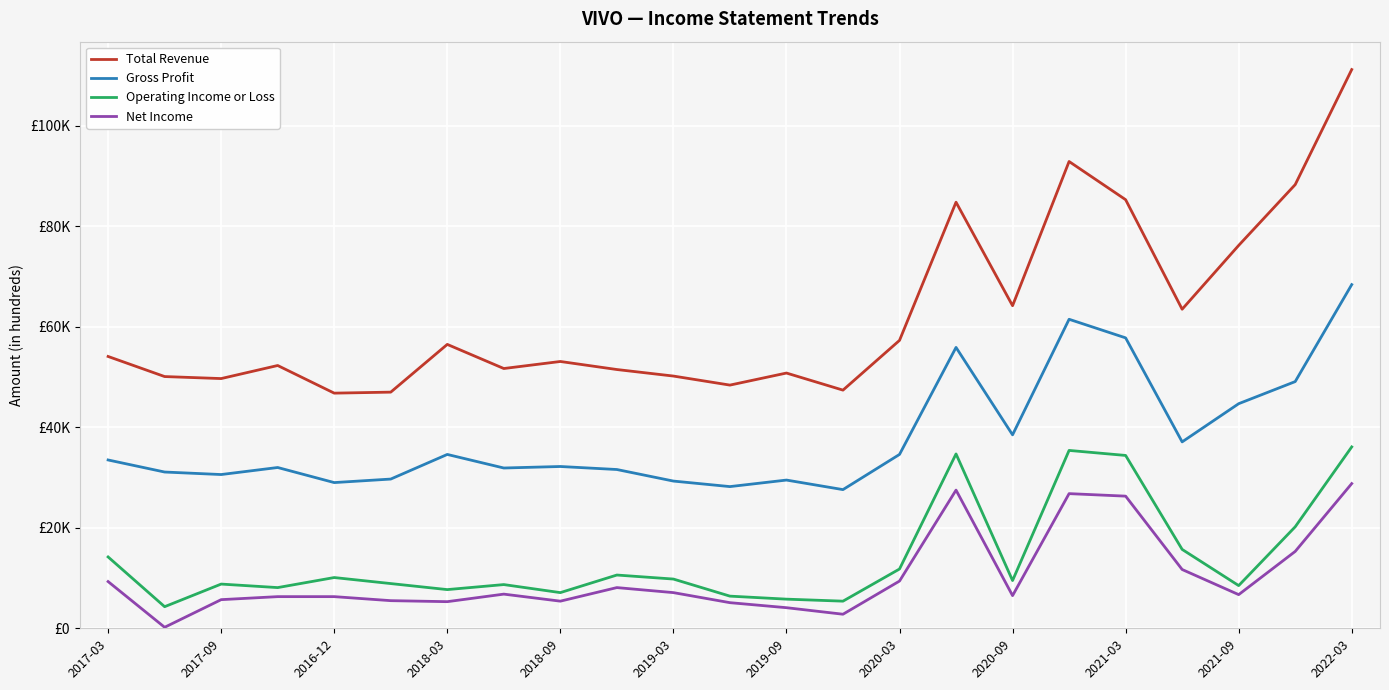

Which series has the largest range (max minus min)?

Total Revenue